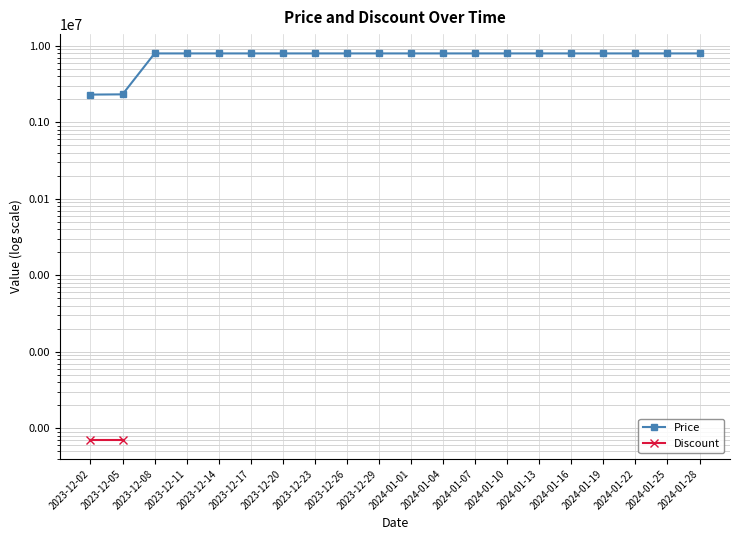

At which category is the sum across all series the highest?

2023-12-05